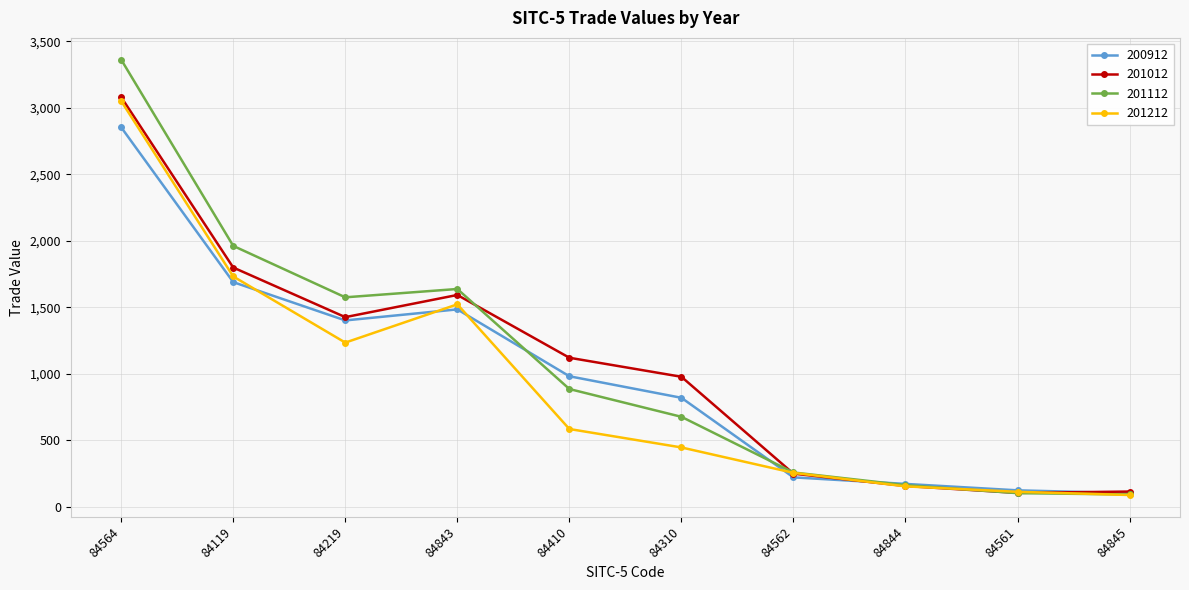

Which category has the highest value in the 201012 series?

84564